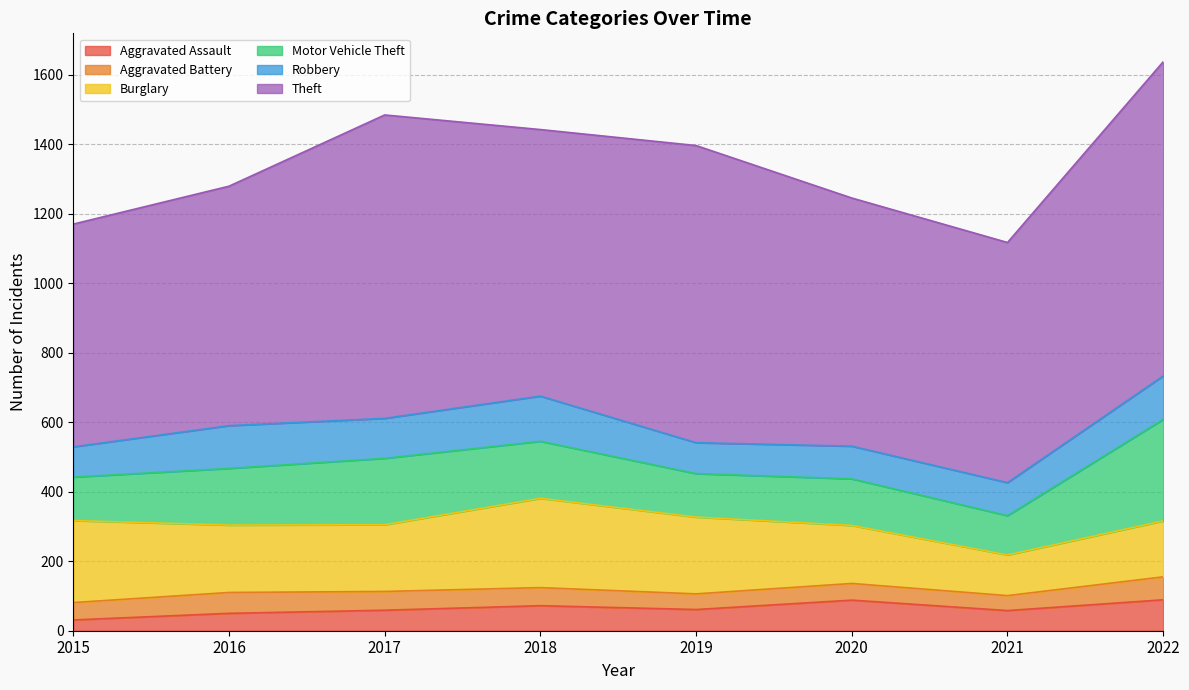

The Theft series shows 767 at 2018. True or false?

True